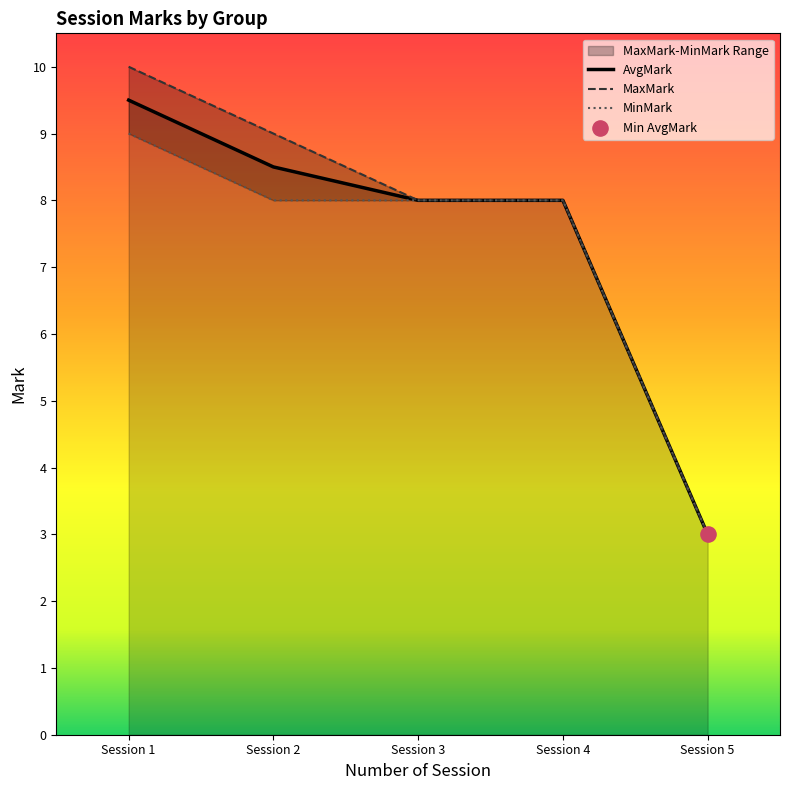

Which series contains the highest Y value?

MaxMark